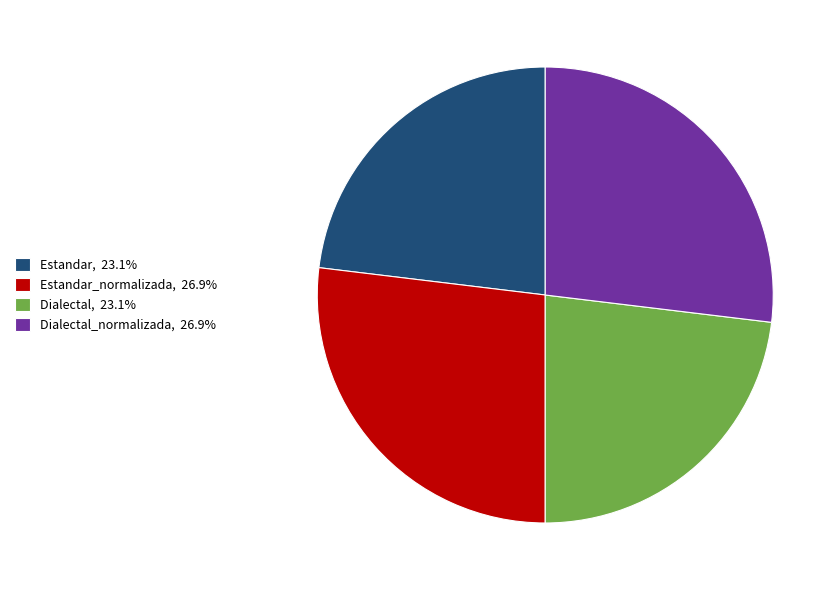

What is the ratio of the value at Dialectal, 23.1% to the value at Dialectal_normalizada, 26.9%?

0.9